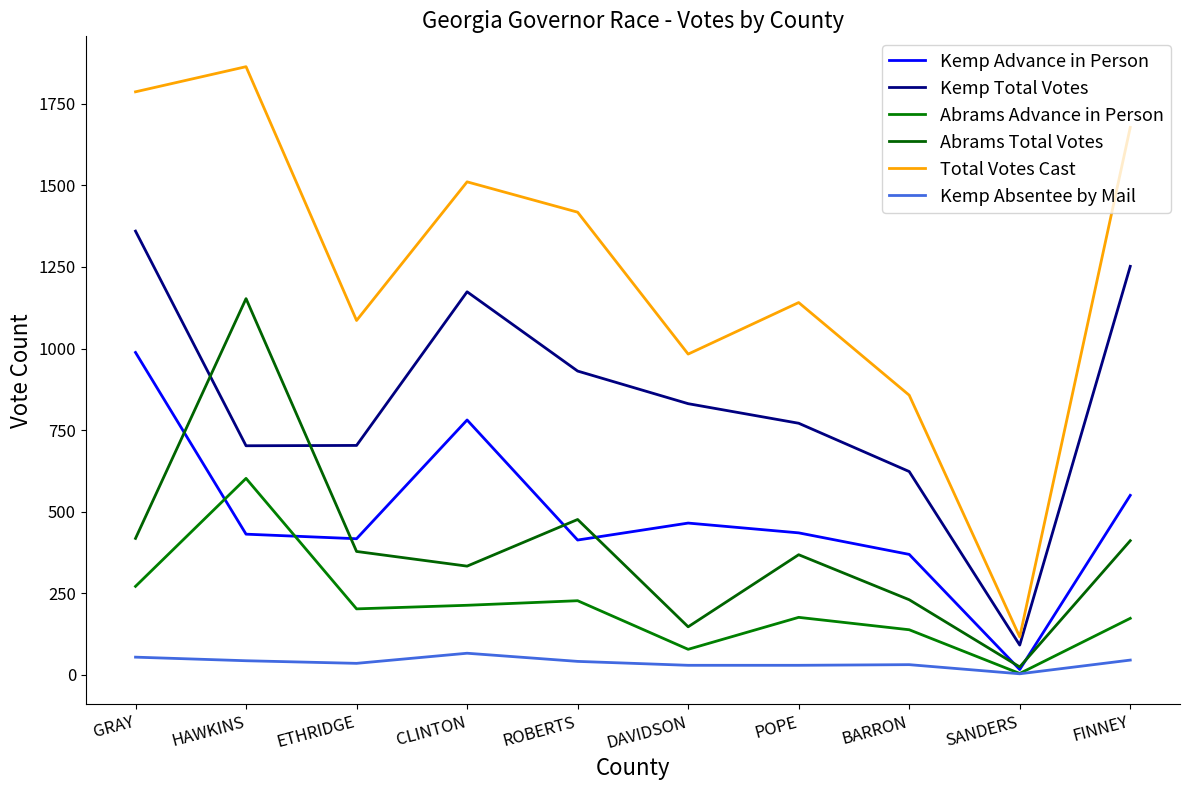

At which label does Abrams Total Votes first exceed 378?

GRAY